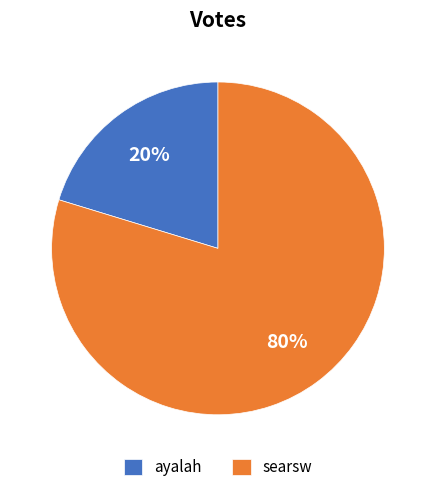

True or false: searsw accounts for 90% of the total.

False